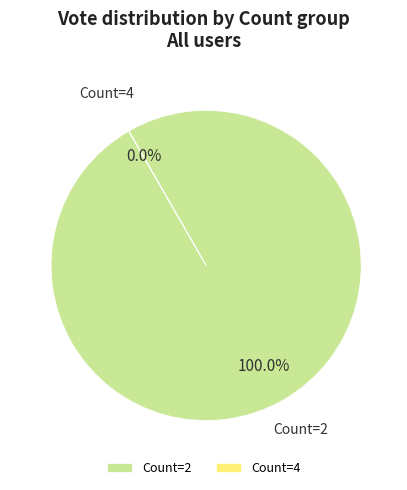

What is the largest slice in the pie chart?

Count=2